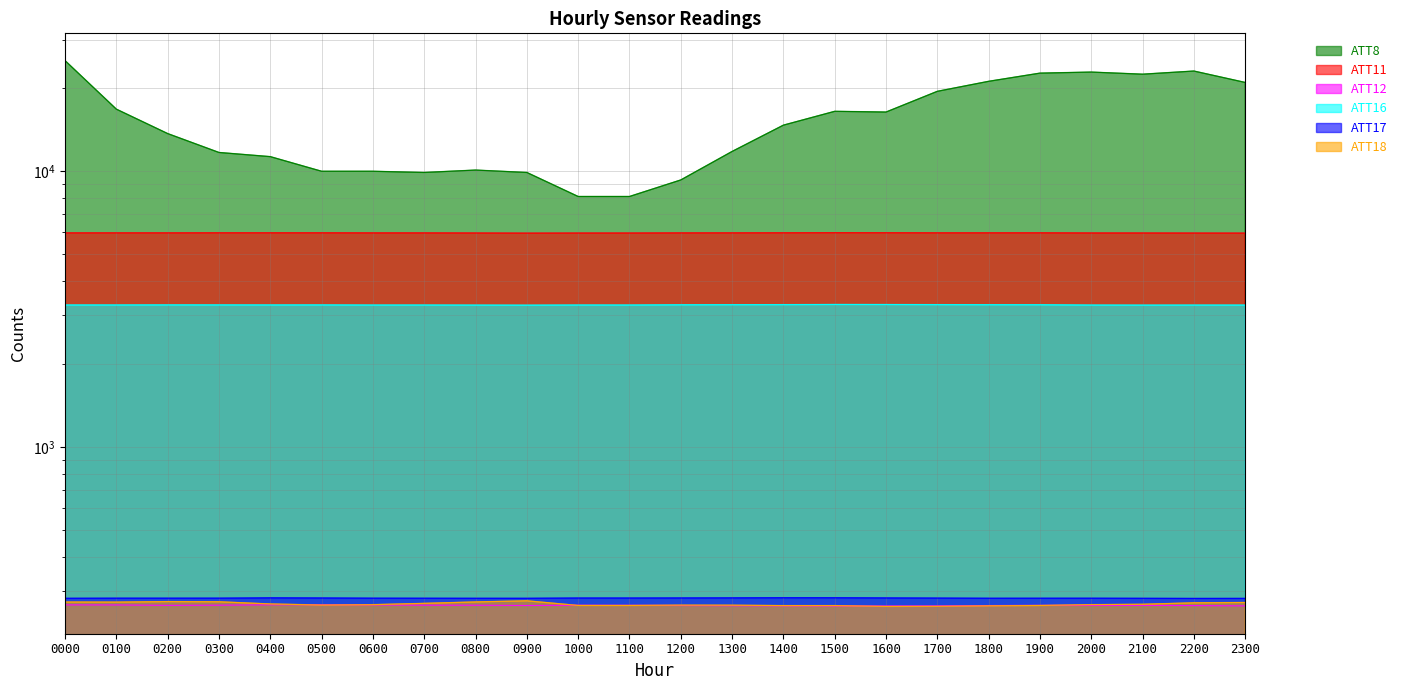

True or false: ATT17 and ATT12 intersect in this chart.

False